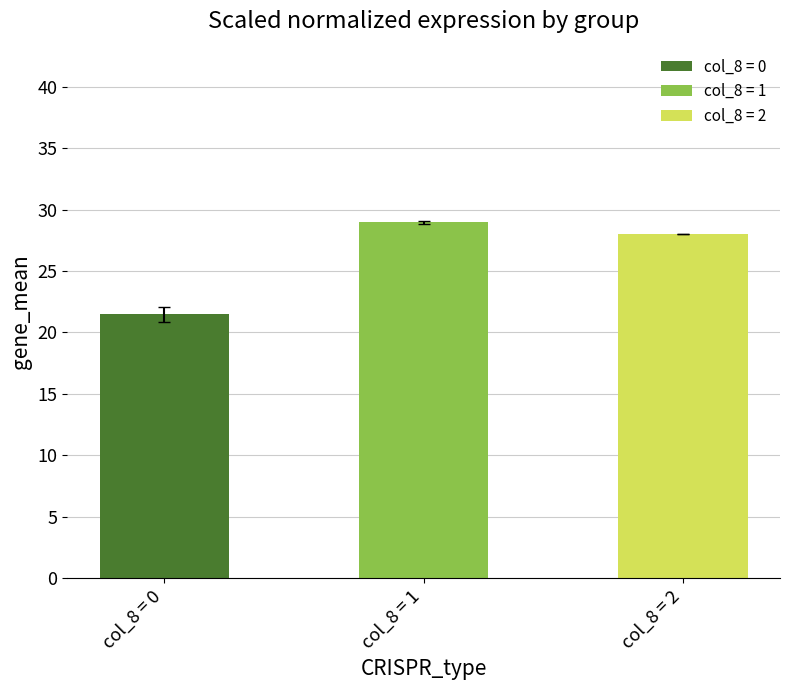

Is it true that the value at col_8 = 1 is 29.0?

True